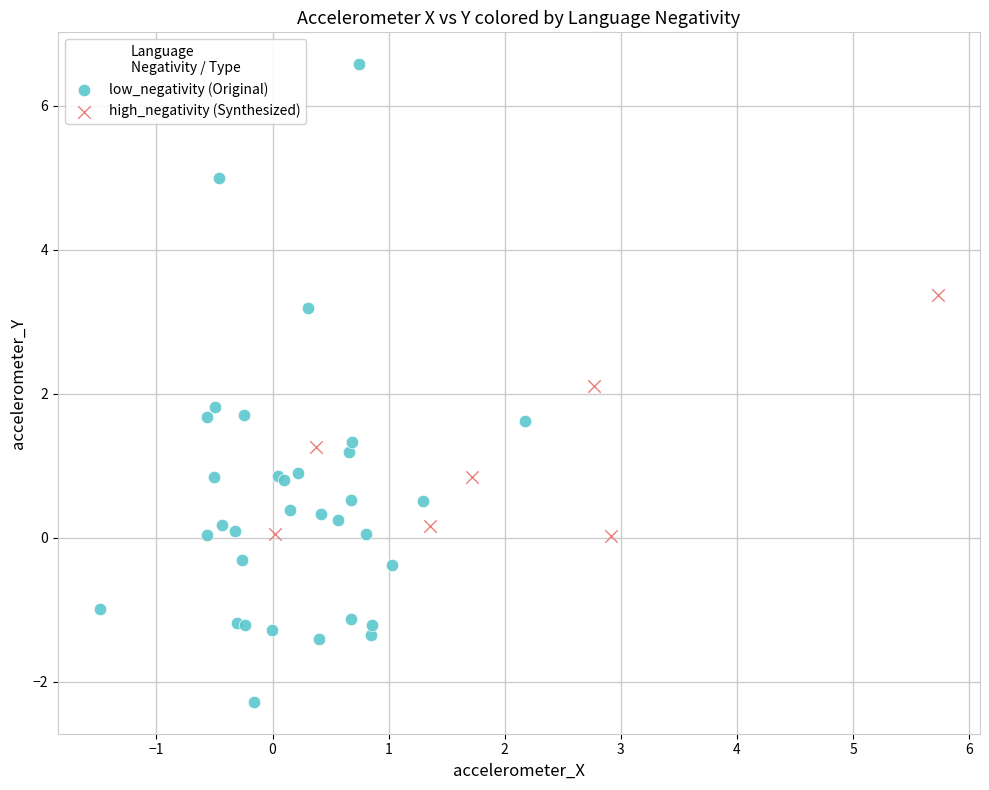

Which series contains the highest Y value?

low_negativity (Original)